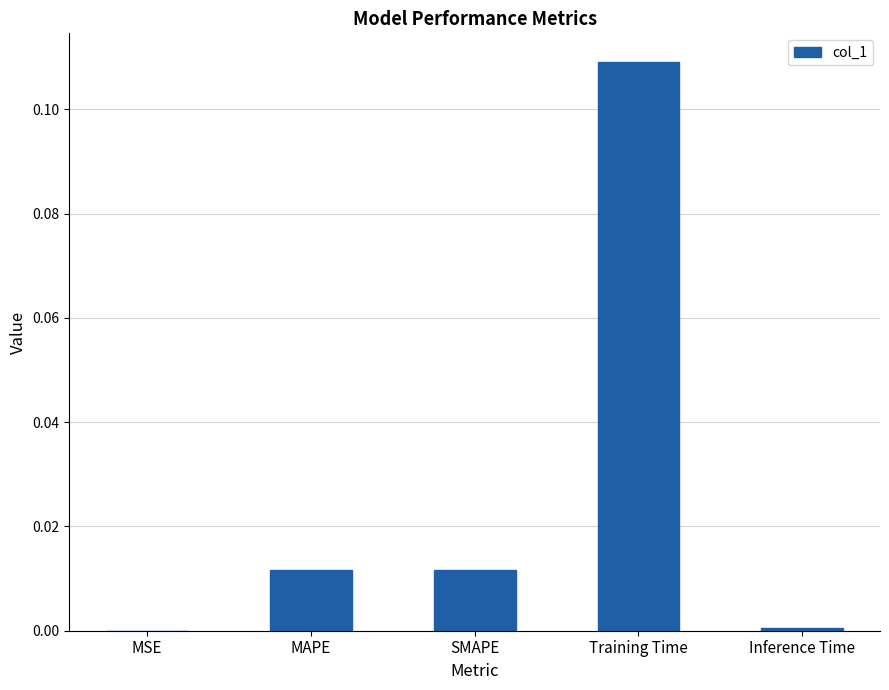

Between MAPE and Inference Time, which is larger?

MAPE